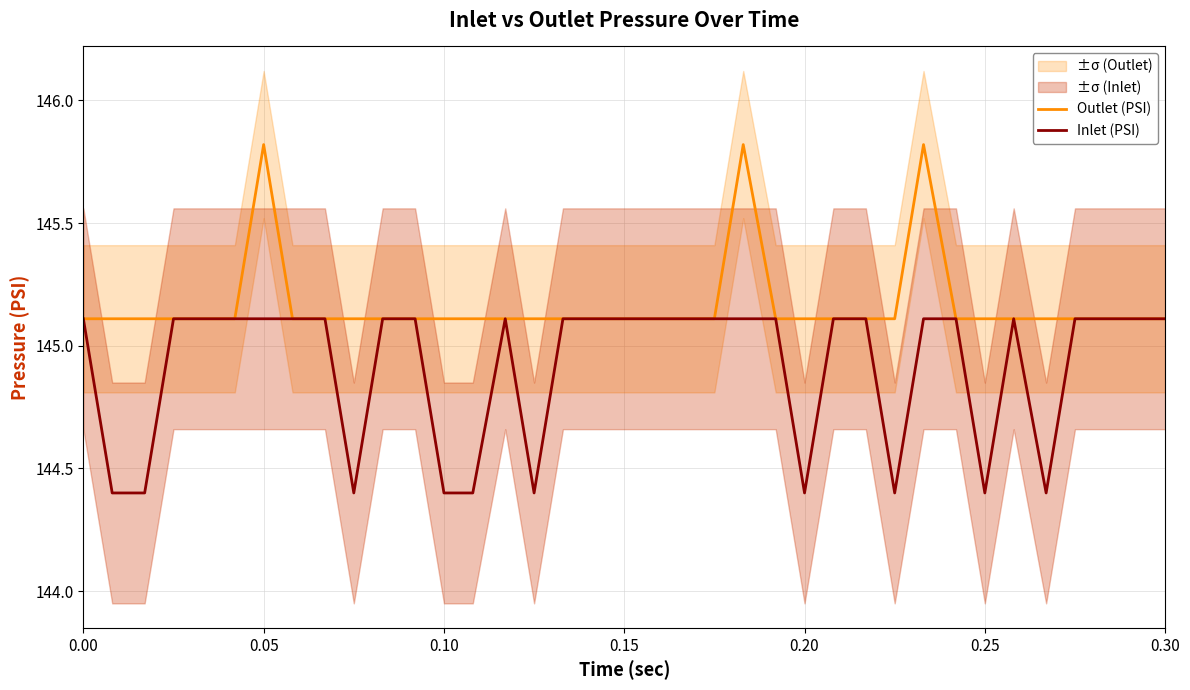

True or false: Outlet (PSI) and Inlet (PSI) intersect in this chart.

False